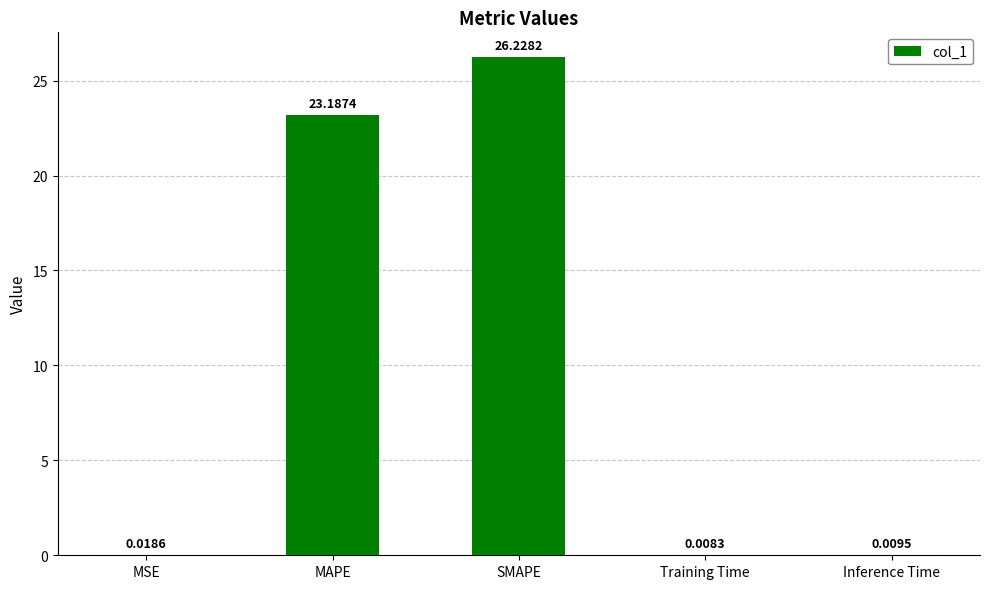

Which has a higher value, Inference Time or Training Time?

Inference Time